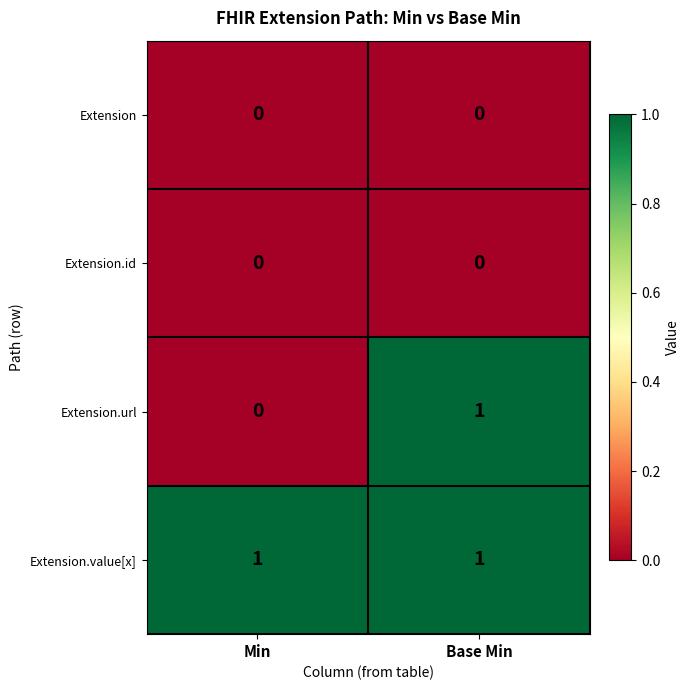

At which category is the sum across all series the highest?

Base Min